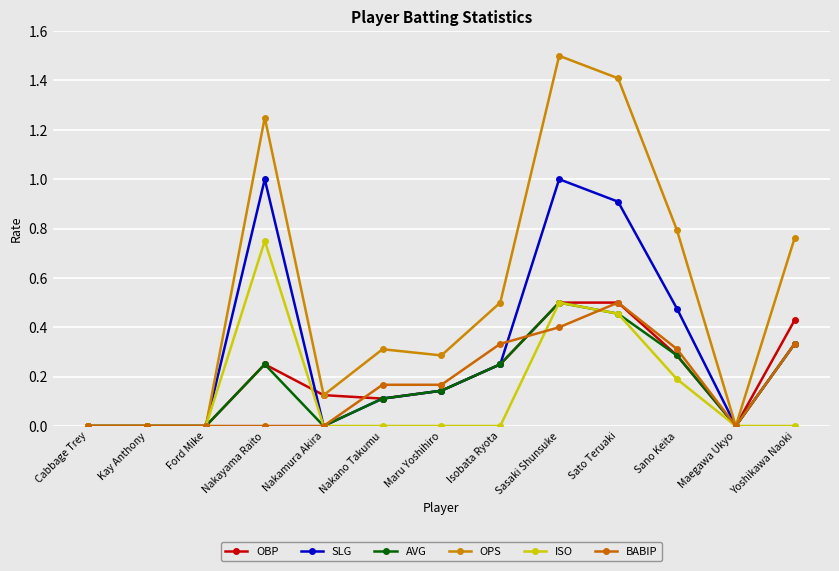

List the labels in order of OPS value, largest first.

Sasaki Shunsuke, Sato Teruaki, Nakayama Raito, Sano Keita, Yoshikawa Naoki, Isobata Ryota, Nakano Takumu, Maru Yoshihiro, Nakamura Akira, Cabbage Trey, Kay Anthony, Ford Mike, Maegawa Ukyo